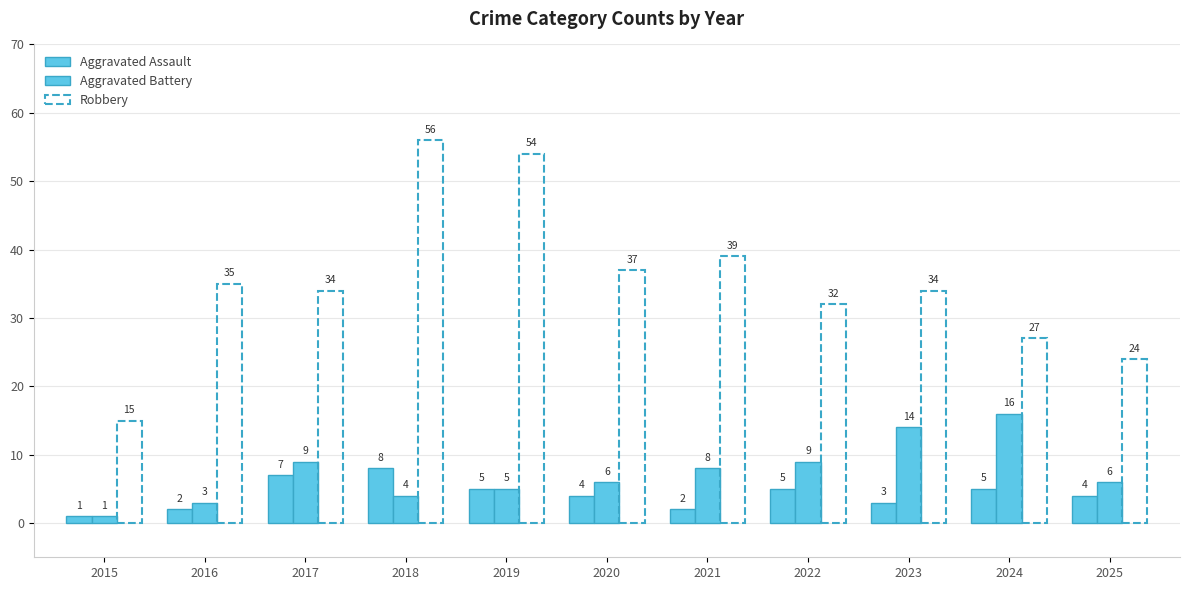

What is the sum of all Robbery values?

387